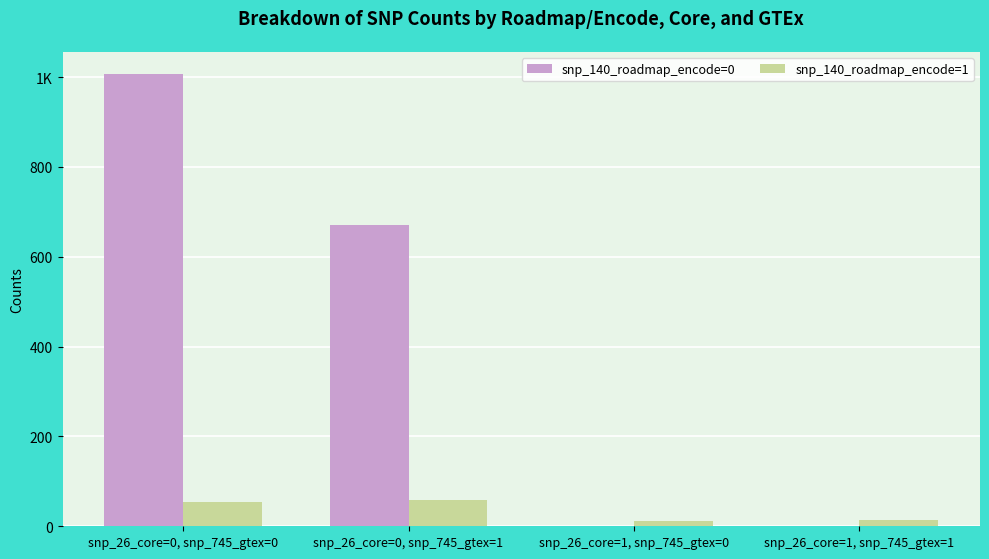

List the series in order of their overall mean, highest first.

snp_140_roadmap_encode=0, snp_140_roadmap_encode=1